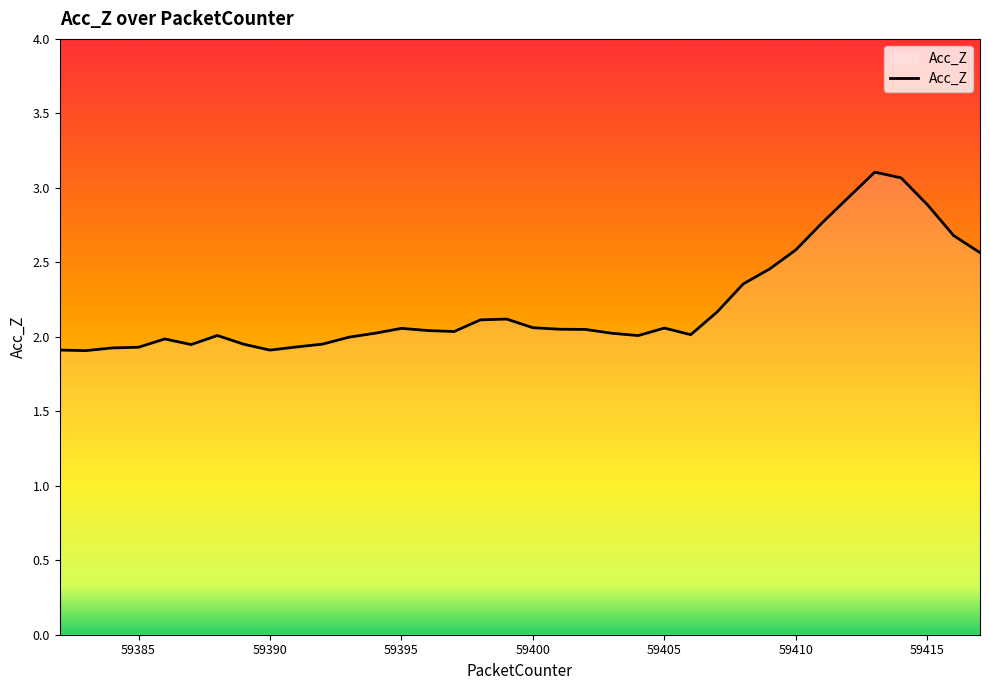

What is the maximum value shown in the chart?

3.1